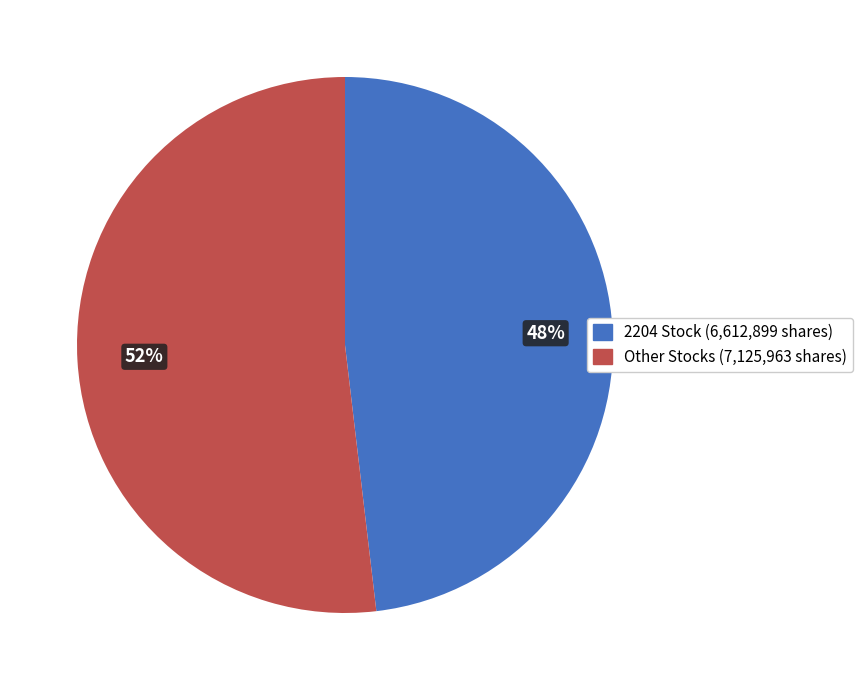

The Other Stocks (7,125,963 shares) slice represents 52% of the pie. True or false?

True